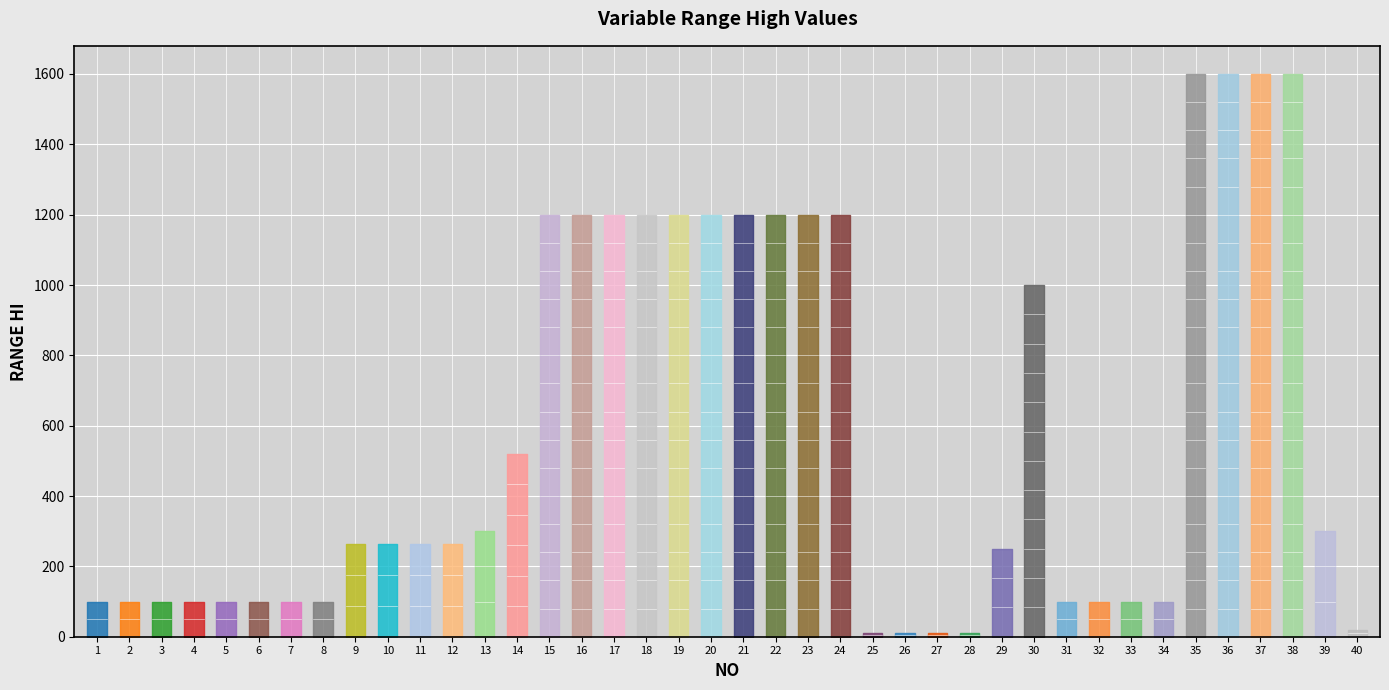

The value at 15 is 2114.6. True or false?

False